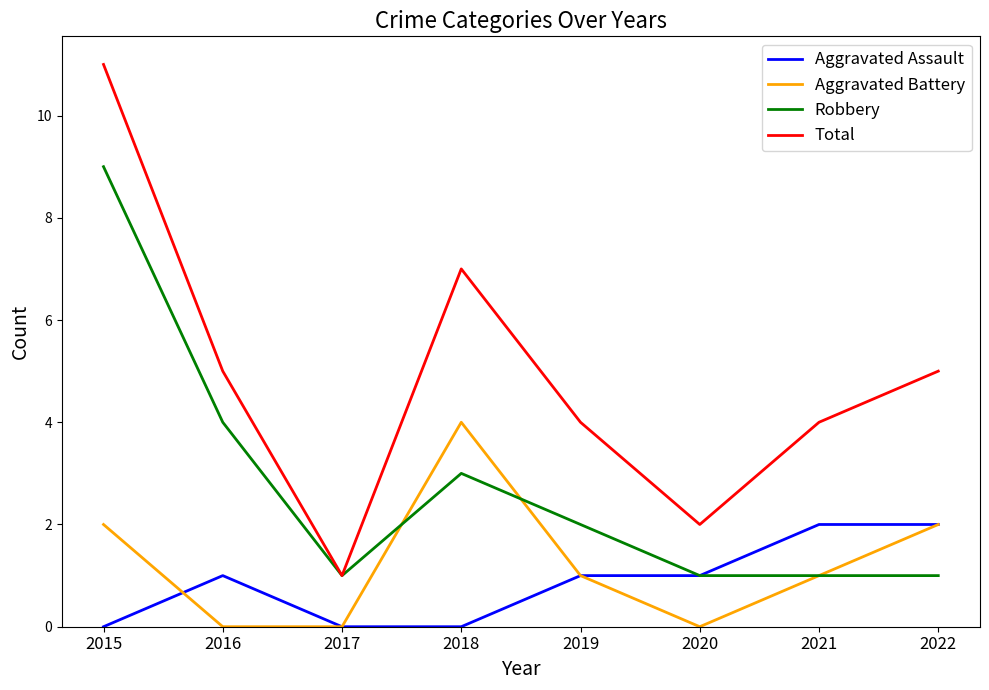

Which category has the highest value across all series?

2015